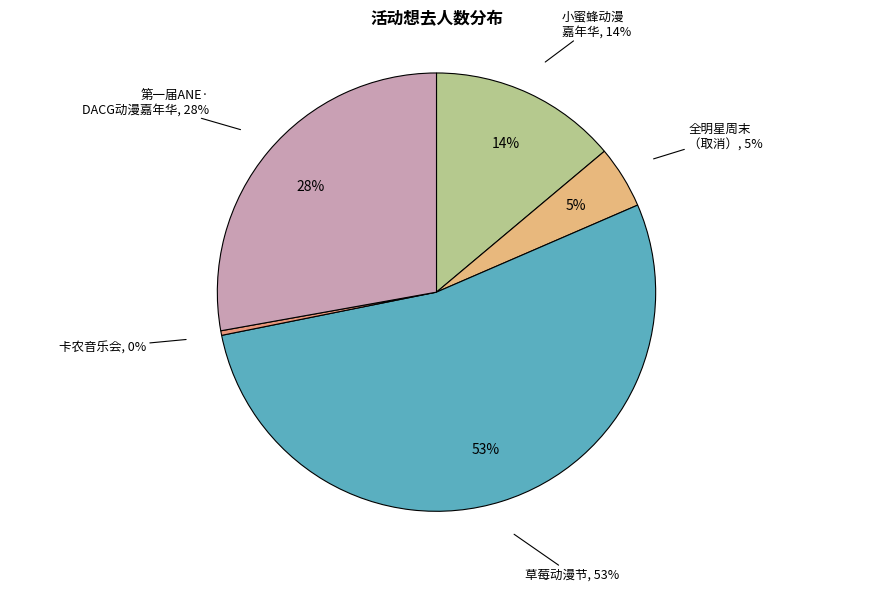

What is the ratio of the value at 南宁·0316全职only-全明星周末（取消） to the value at 南宁·第一届ANE·DACG动漫嘉年华?

0.2